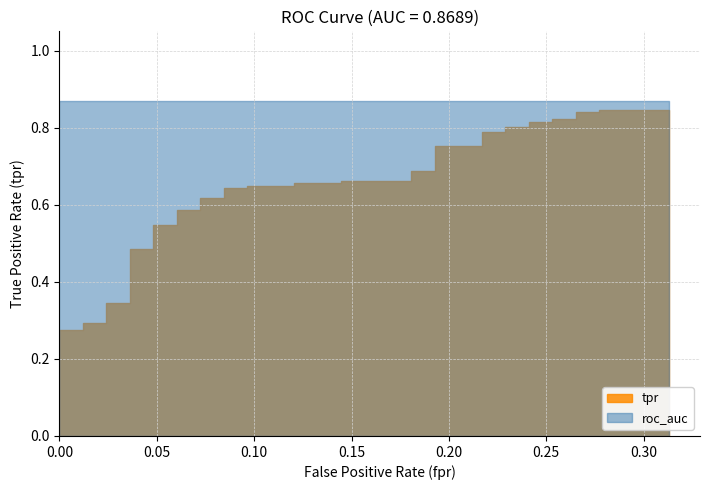

Is it true that tpr equals 0.8 at 39?

True